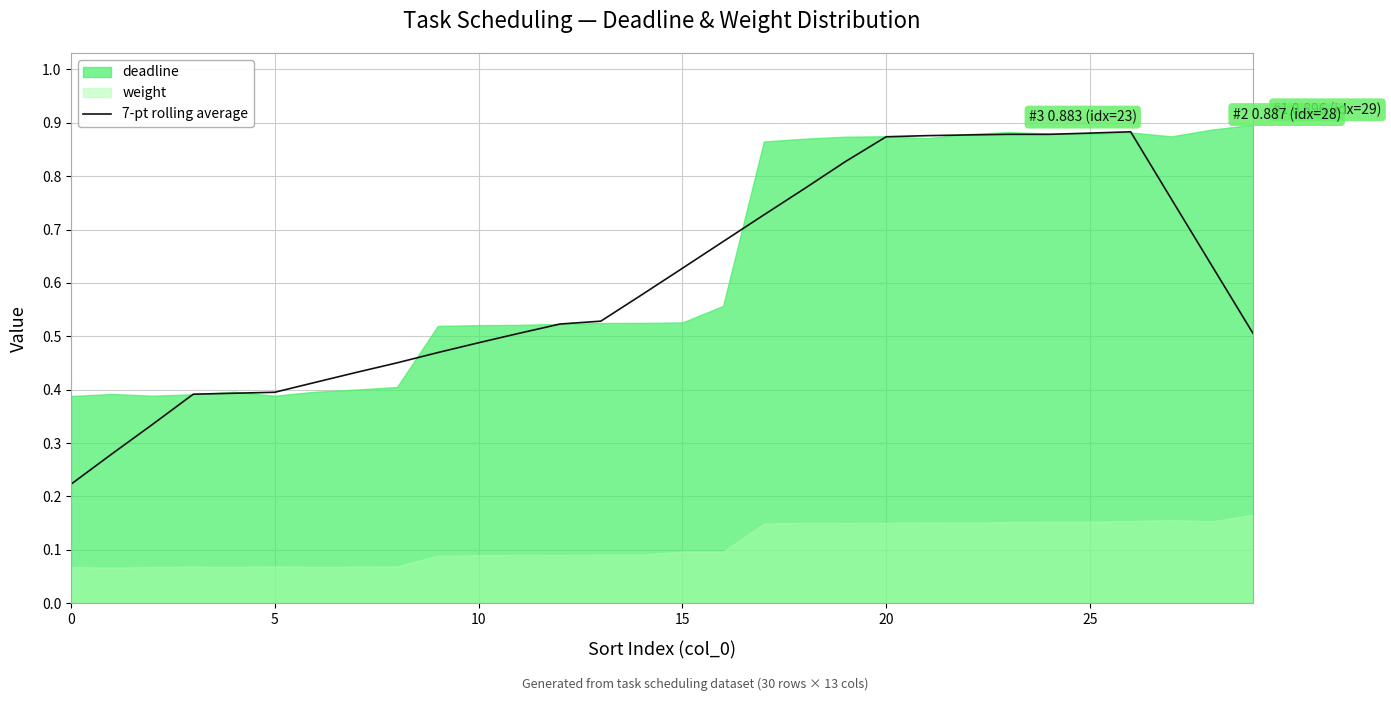

Is it true that 7-pt rolling average equals 0.3 at 25?

False